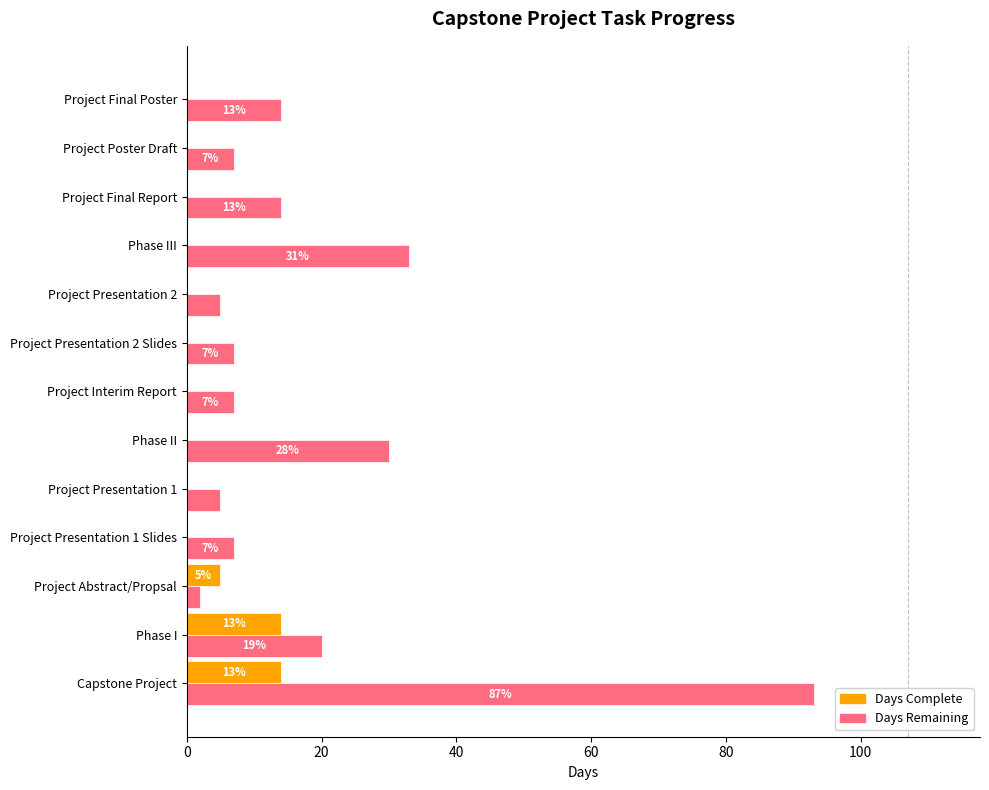

What are all the series names shown in the legend?

Days Complete, Days Remaining